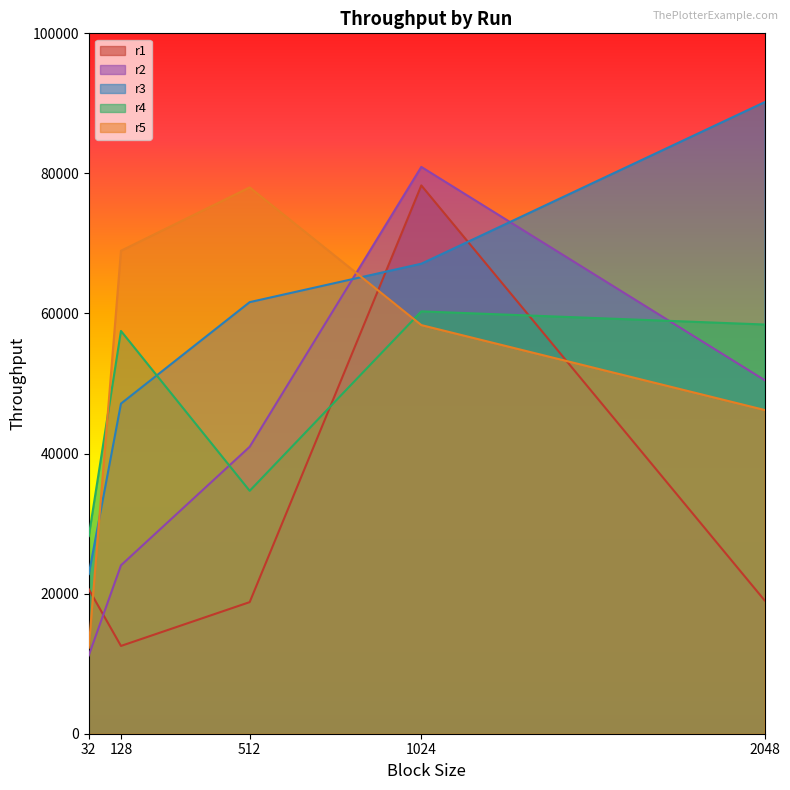

Which category has the highest value in the r5 series?

512